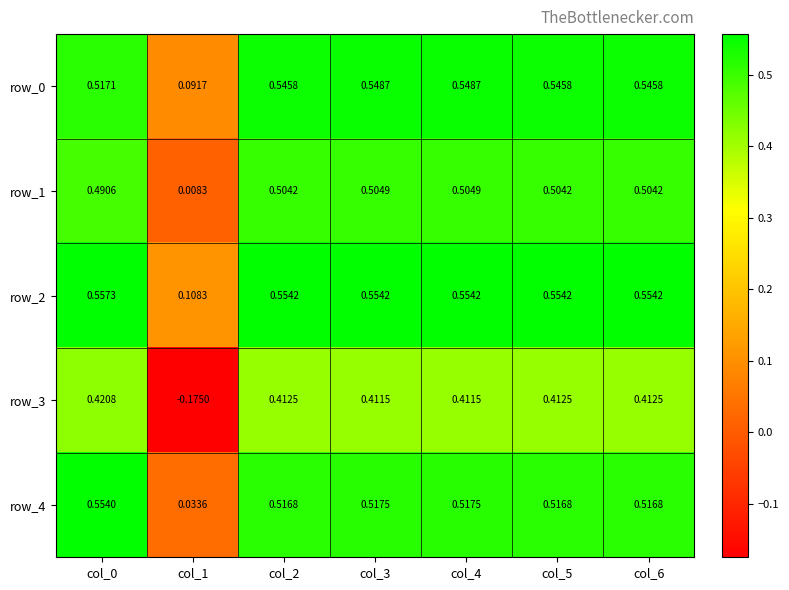

Is the value of row_2 at col_5 greater than the value of row_1 at col_4?

Yes